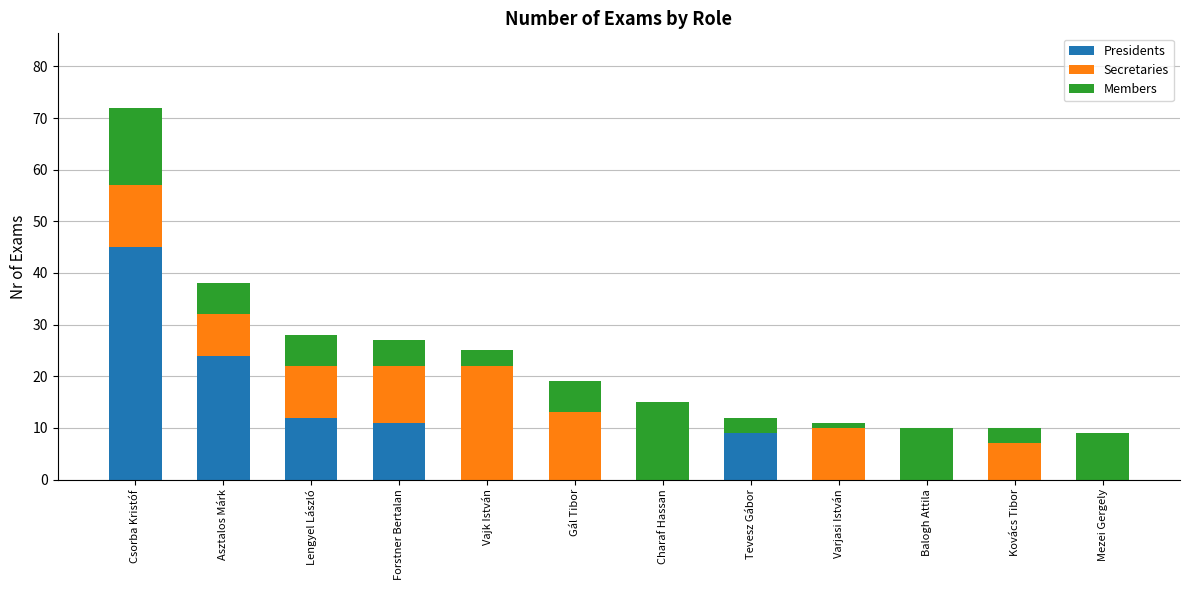

What is the average value of the Presidents series?

8